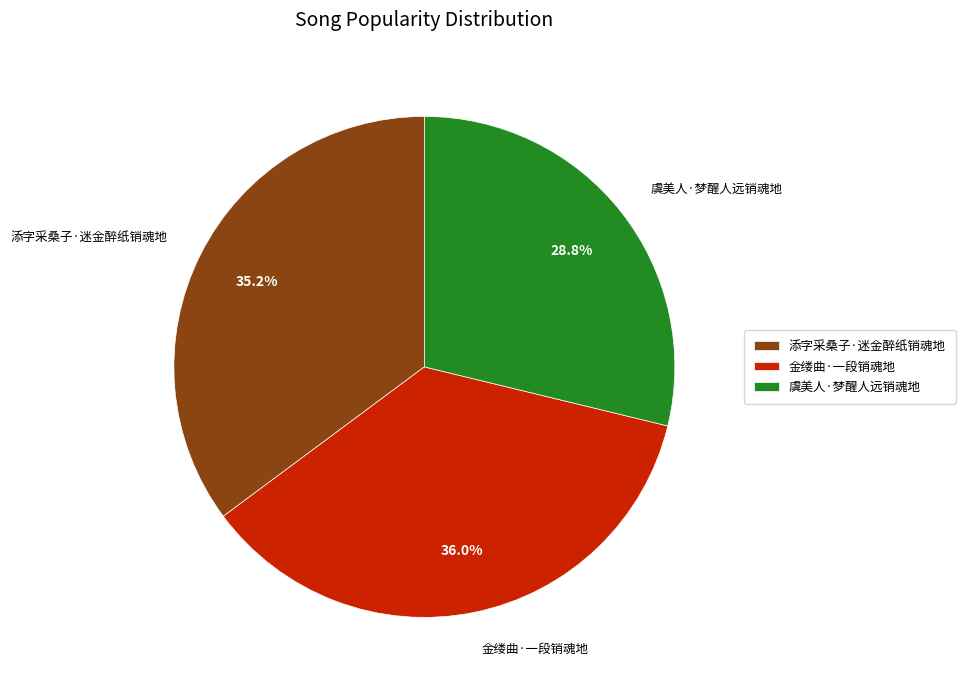

What is the total percentage of 虞美人·梦醒人远销魂地 and 添字采桑子·迷金醉纸销魂地?

64.0%